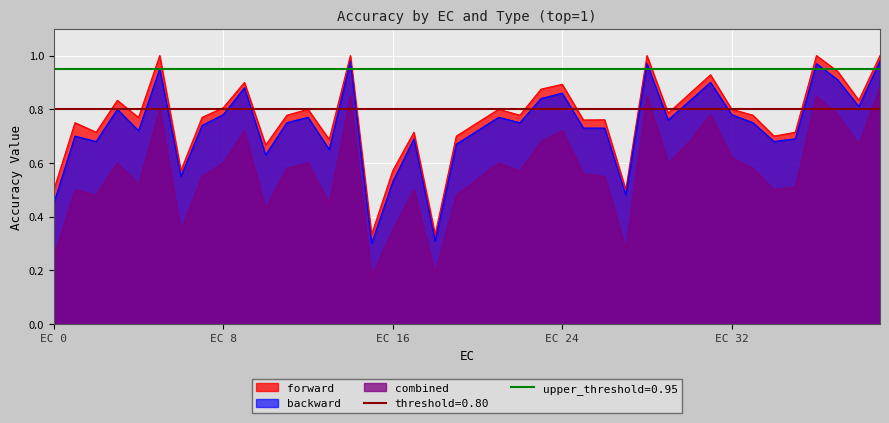

Which series has the largest total across all categories?

forward